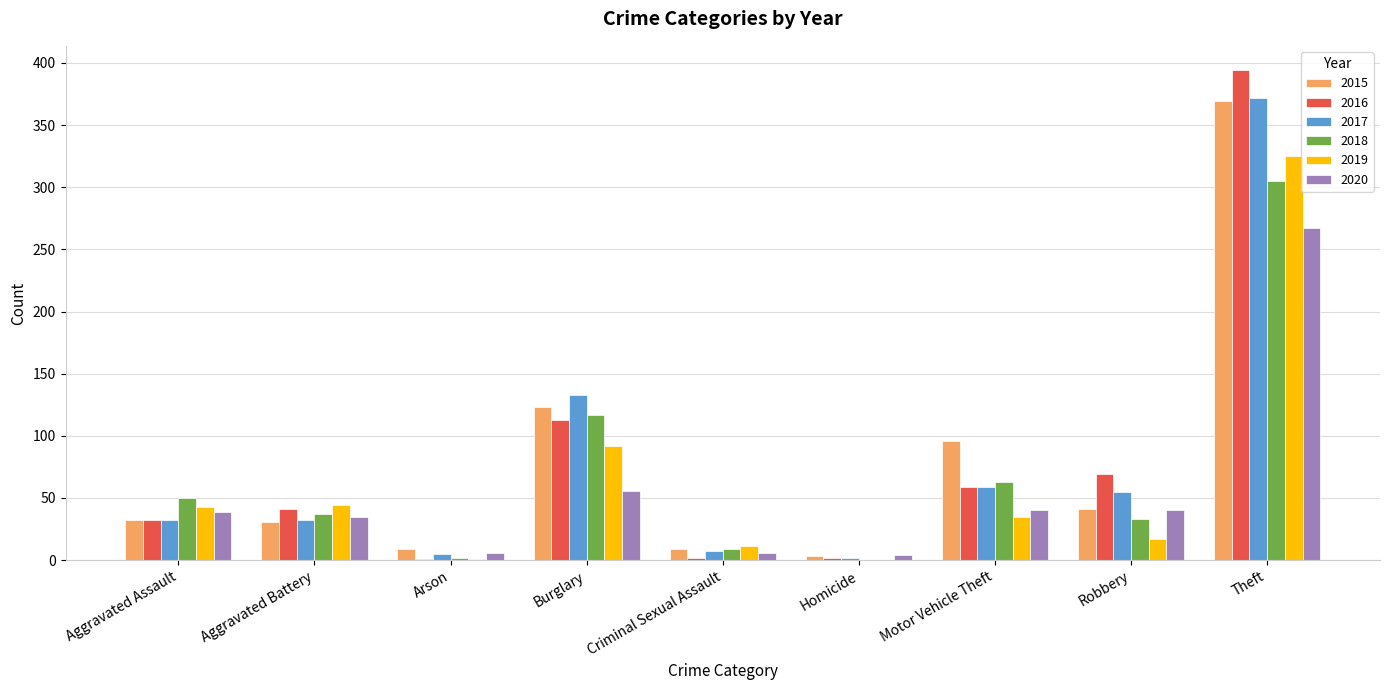

How many groups of bars are there?

9